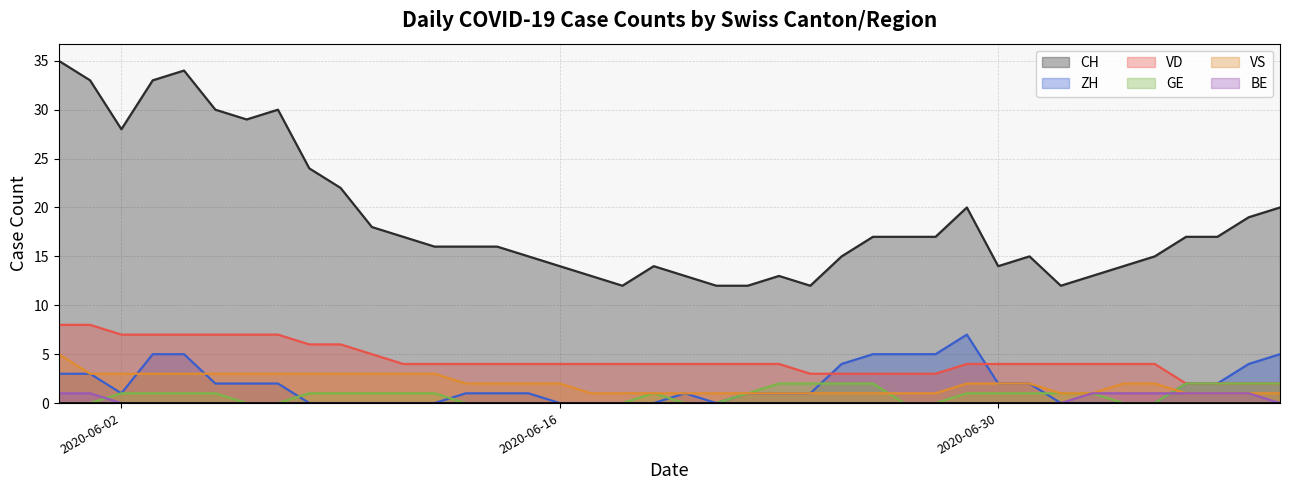

What value does the VD series have at 2020-07-02?

4